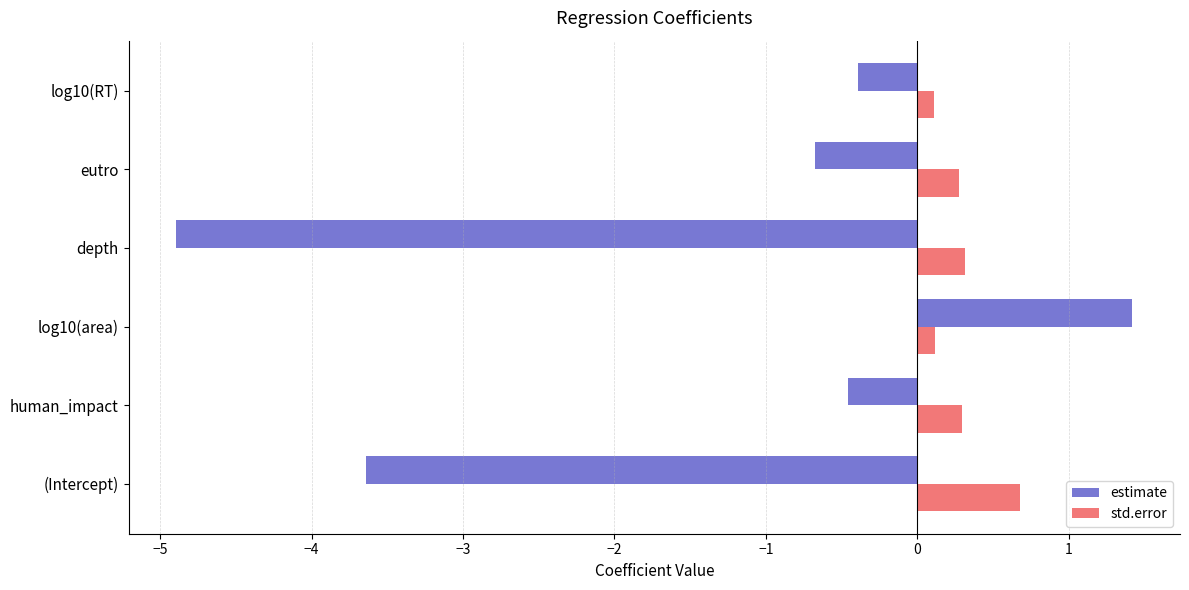

At which label is estimate closest to -1?

eutro